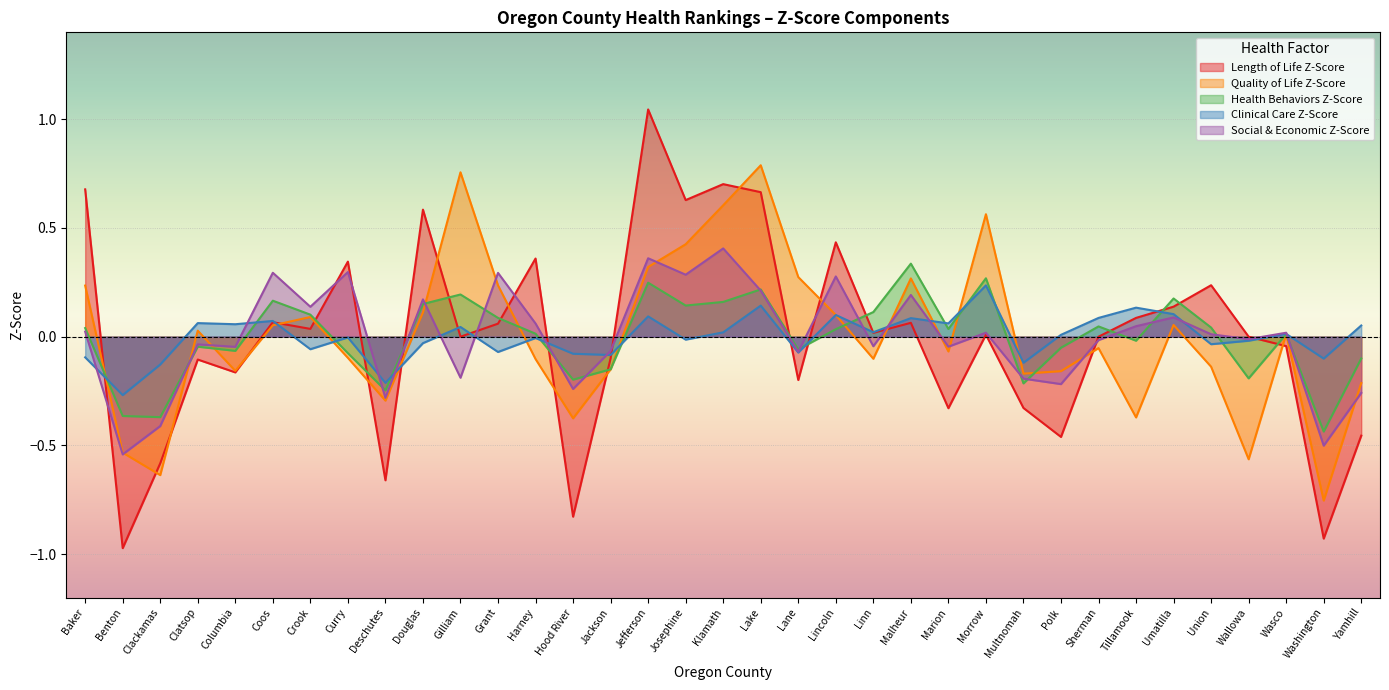

What is the difference between the maximum and minimum values in the Social & Economic Z-Score series?

0.9